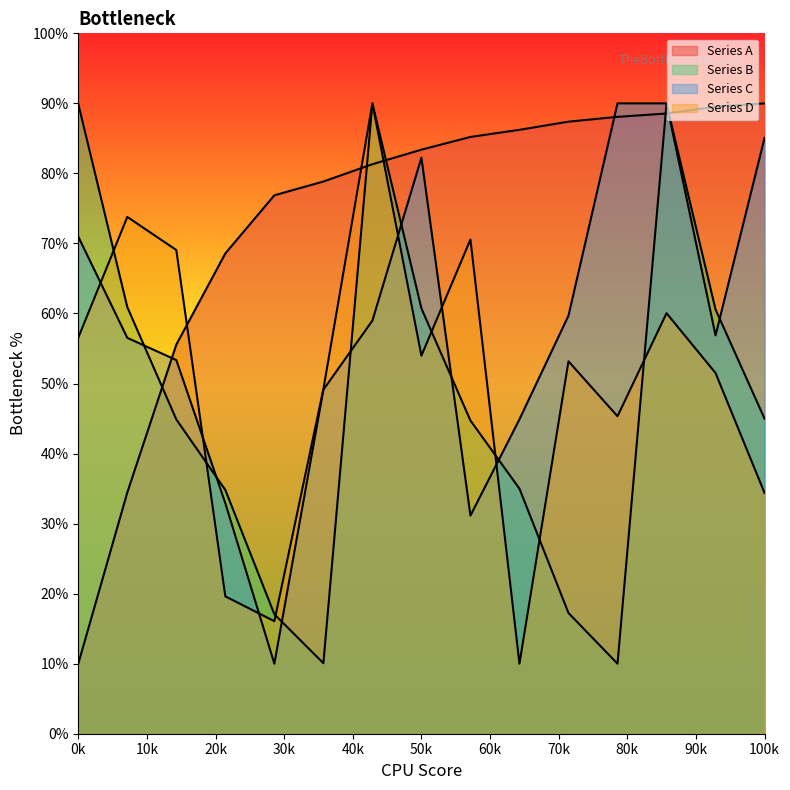

What is the value of the Series D point at the 11th from the left?

53.2